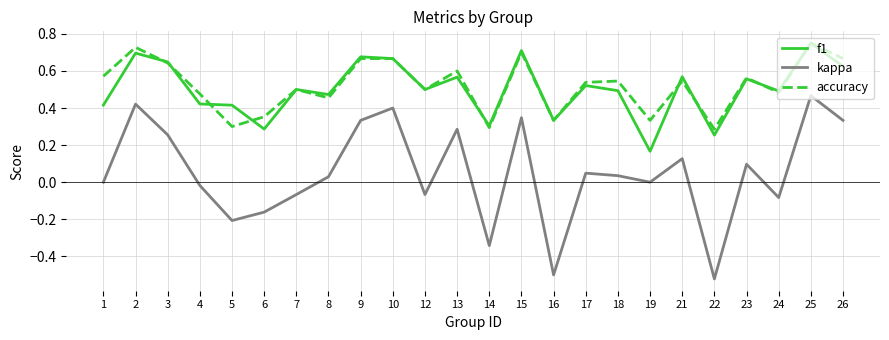

True or false: kappa and accuracy cross at least once.

False